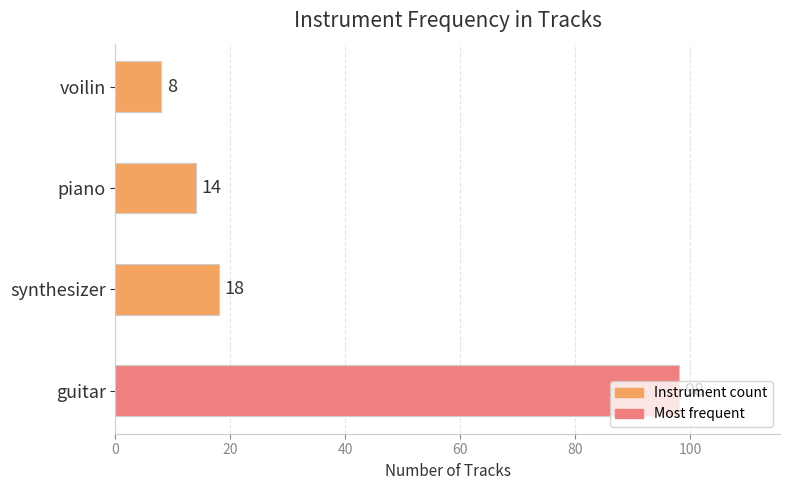

At which category does the chart reach its minimum across all series?

voilin